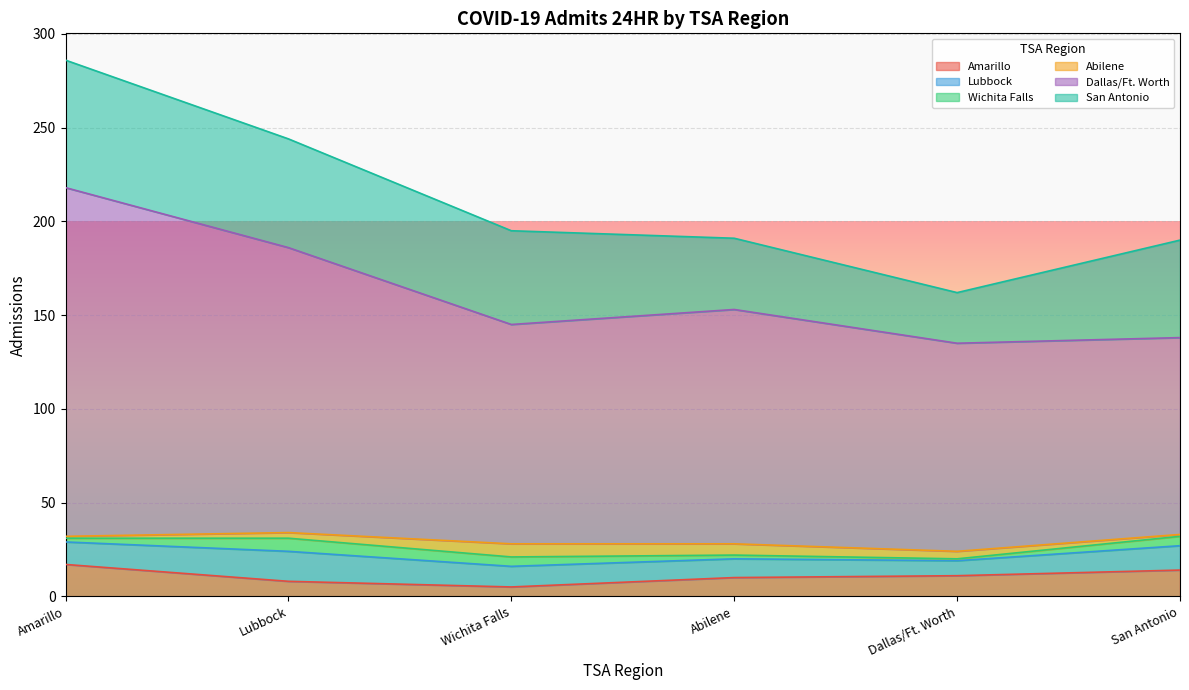

The Lubbock series shows 11 at Wichita Falls. True or false?

True